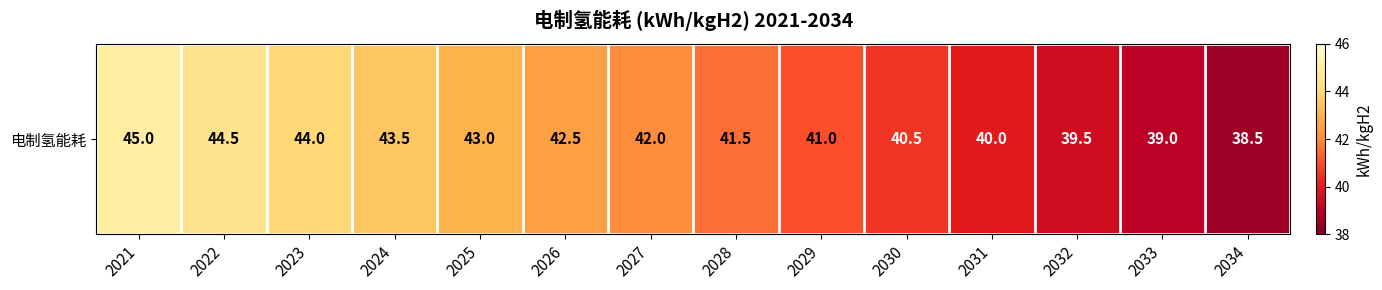

True or false: the data shows 22.9 at 2025.

False